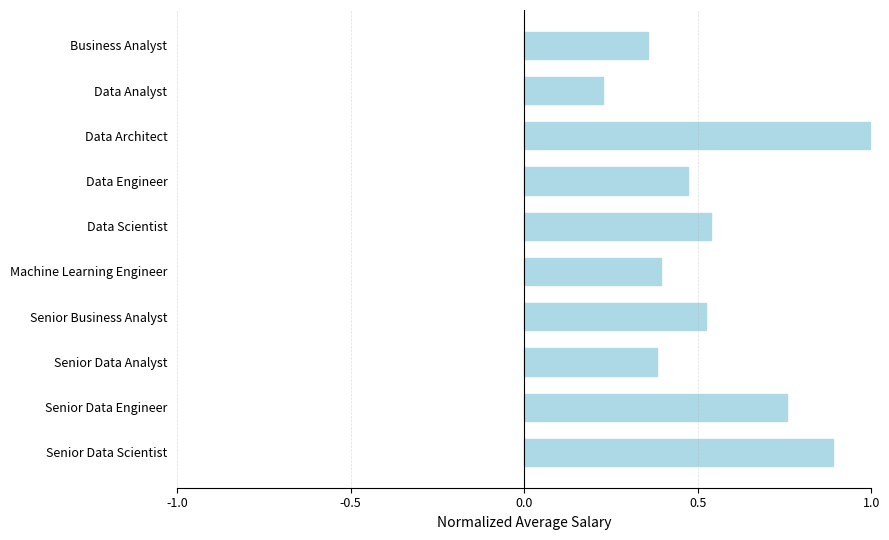

Between Data Architect and Senior Data Analyst, which is larger?

Data Architect